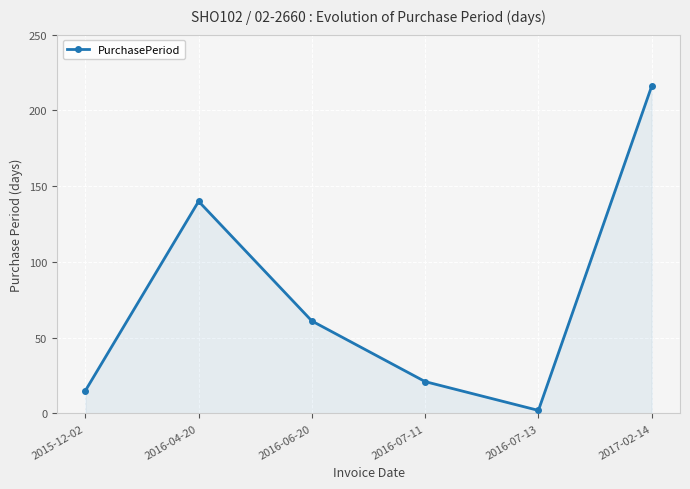

True or false: the data has more than 1 interior local peaks.

False